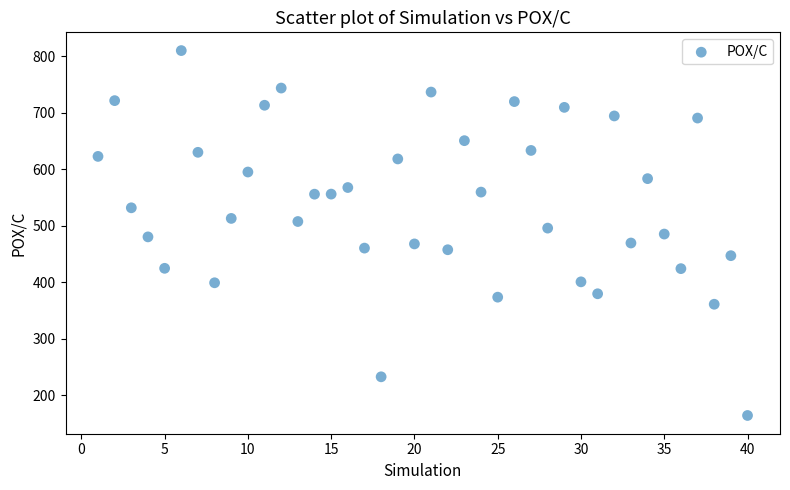

What is the range of Y values (max minus min)?

646.0